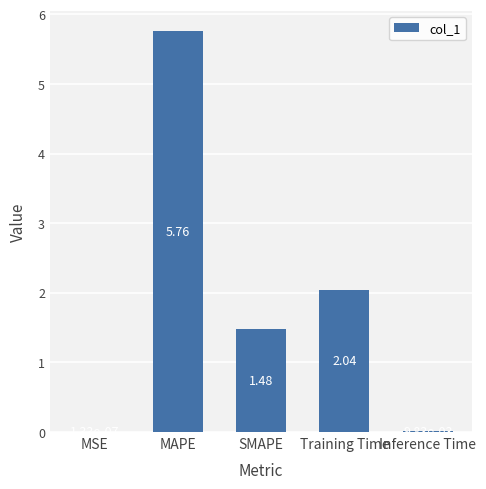

At which label does the data first exceed 1?

MAPE